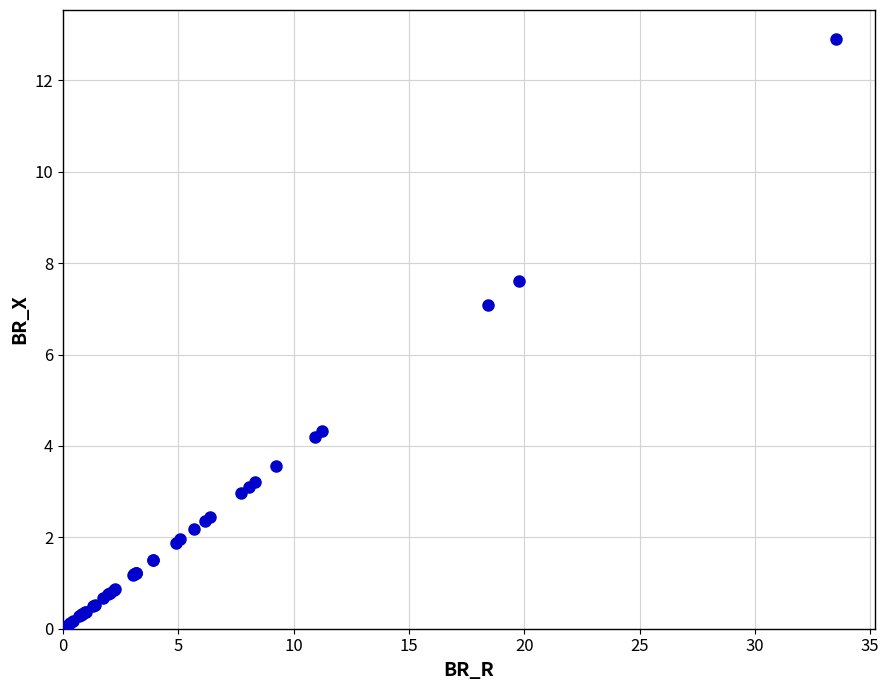

What Y value in the scatter plot is closest to 6?

7.1